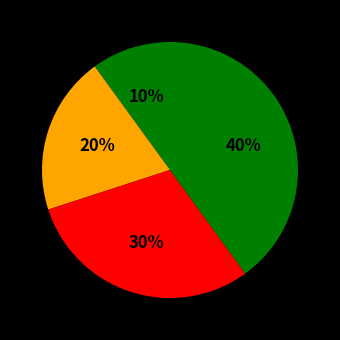

How many segments does this pie chart have?

4